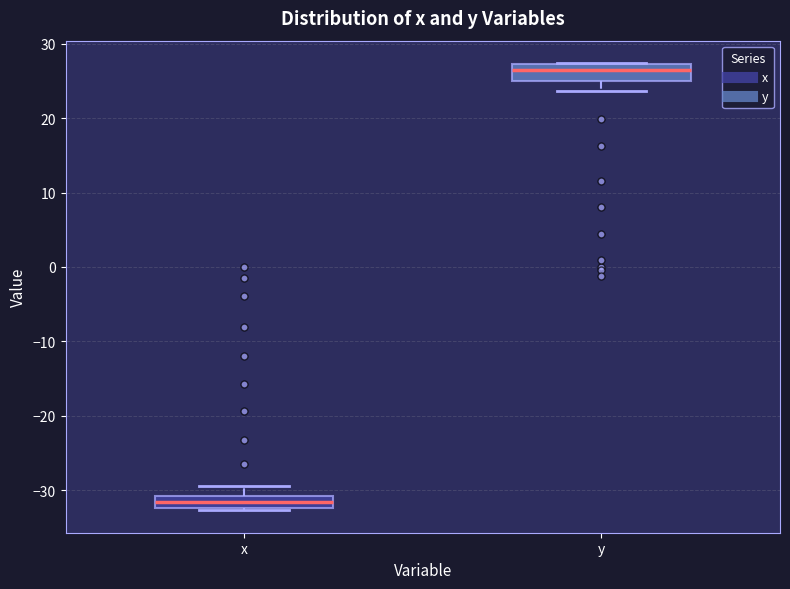

Reading left to right, read every box against the y-axis: the position of its median line, the range the box covers, and the ends of its whiskers. The values are not printed on the chart, so give them approximately, as read against the axis.

x: median -32 (inside the box), box -32 to -31, whiskers -33 to -29
y: median 27 (just below the box's upper edge), box 25 to 27, whiskers 24 to 27